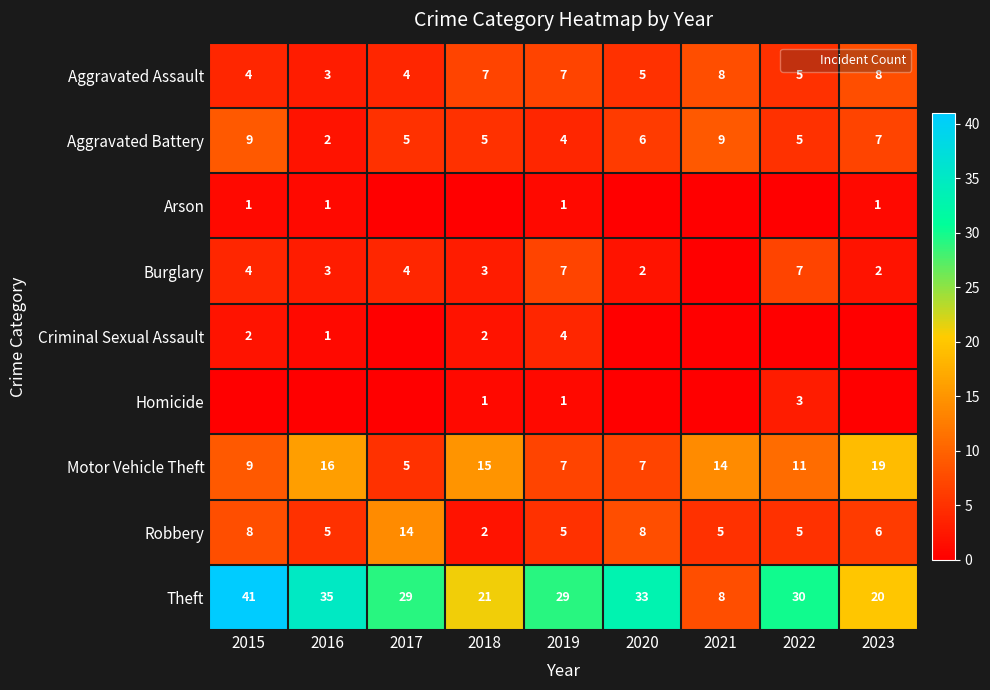

True or false: Robbery has a value of 5 at 2016.

True